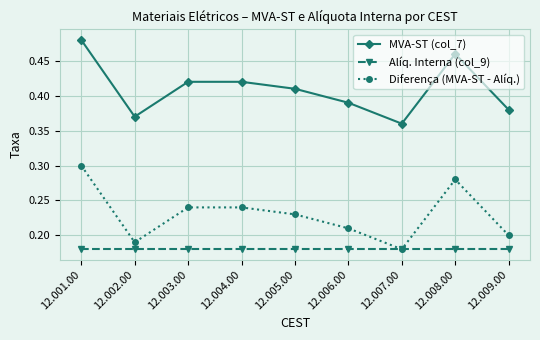

What position from the right is 12.003.00?

7